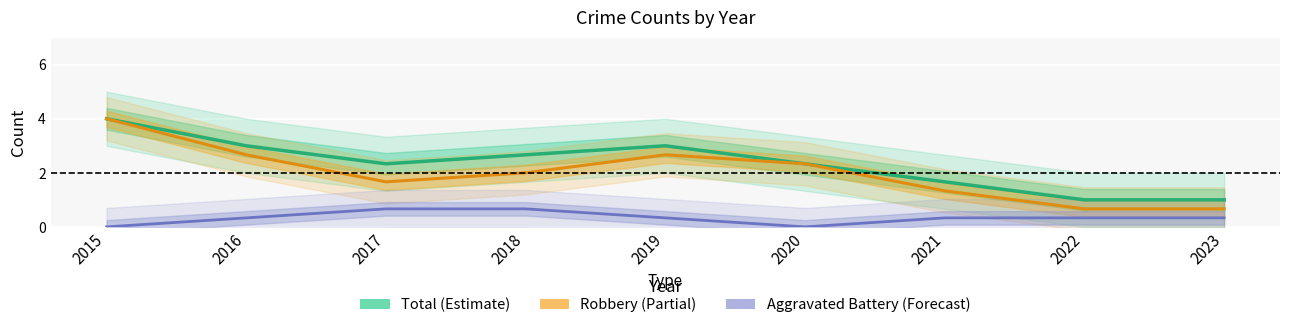

Which category has the highest value in the Robbery series?

2015